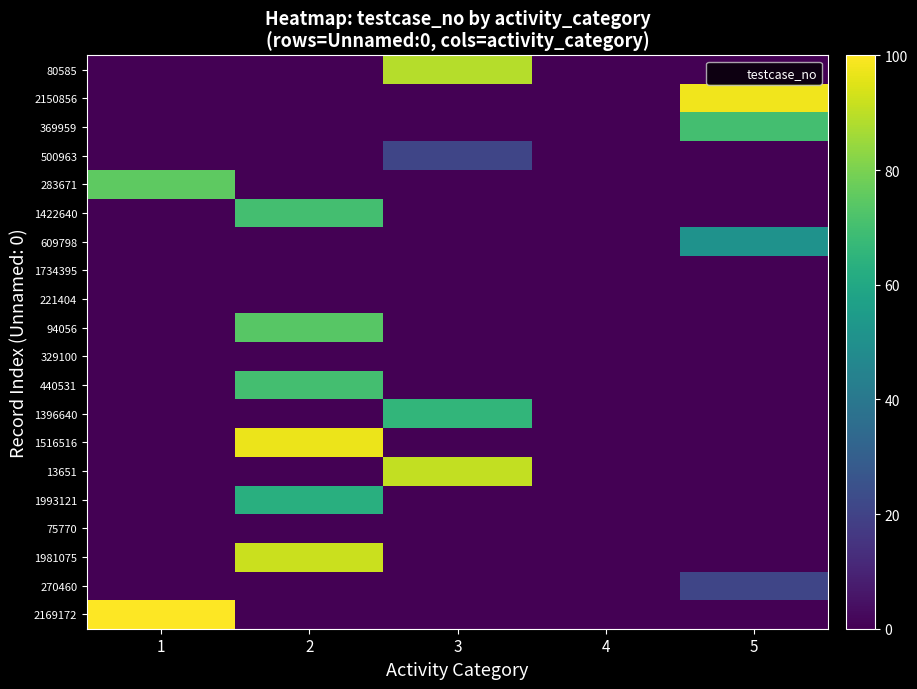

Reading right to left, what are all the values shown in this chart?

2169172: 5=0	4=0	3=0	2=0	1=100
270460: 5=21	4=0	3=0	2=0	1=0
1981075: 5=0	4=0	3=0	2=92	1=0
75770: 5=0	4=0	3=0	2=0	1=0
1993121: 5=0	4=0	3=0	2=63	1=0
13651: 5=0	4=0	3=91	2=0	1=0
1516516: 5=0	4=0	3=0	2=97	1=0
1396640: 5=0	4=0	3=66	2=0	1=0
440531: 5=0	4=0	3=0	2=70	1=0
329100: 5=0	4=0	3=0	2=0	1=0
94056: 5=0	4=0	3=0	2=74	1=0
221404: 5=0	4=0	3=0	2=0	1=0
1734395: 5=0	4=0	3=0	2=0	1=0
609798: 5=51	4=0	3=0	2=0	1=0
1422640: 5=0	4=0	3=0	2=70	1=0
283671: 5=0	4=0	3=0	2=0	1=75
500963: 5=0	4=0	3=21	2=0	1=0
369959: 5=70	4=0	3=0	2=0	1=0
2150856: 5=98	4=0	3=0	2=0	1=0
80585: 5=0	4=0	3=89	2=0	1=0